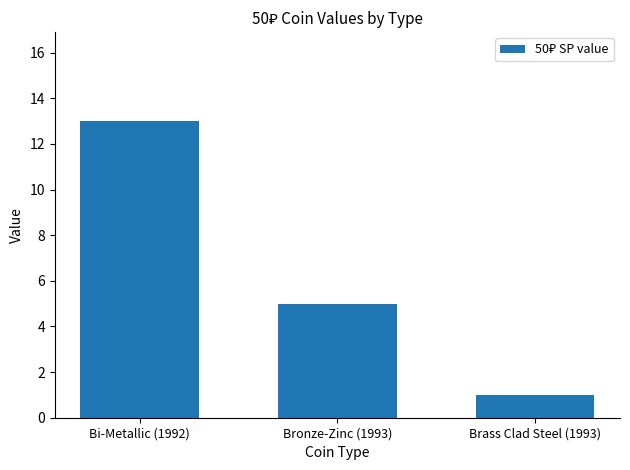

The chart shows a value of 13 at Bi-Metallic (1992). True or false?

True